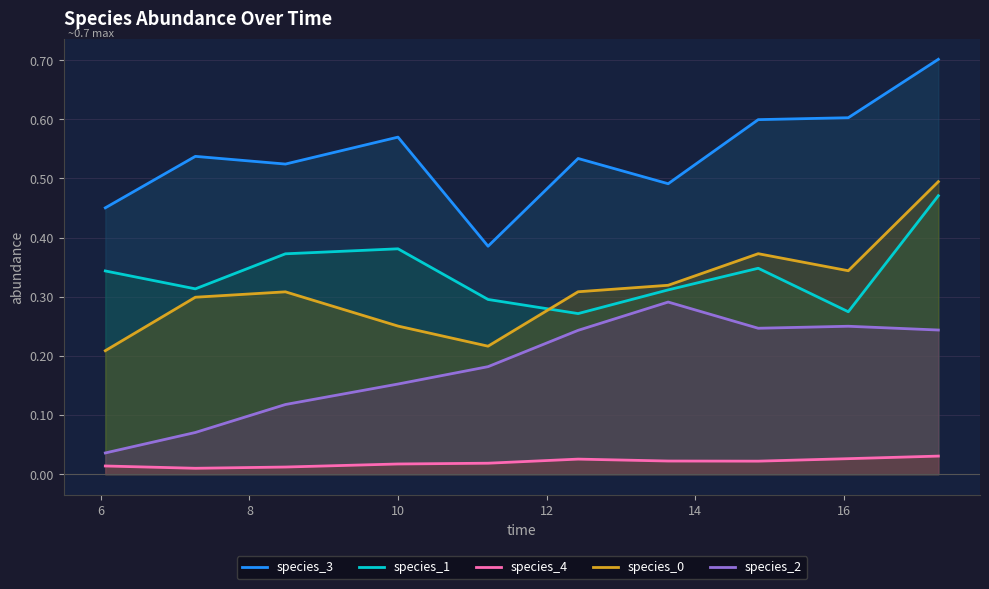

What is the greatest value displayed?

0.7